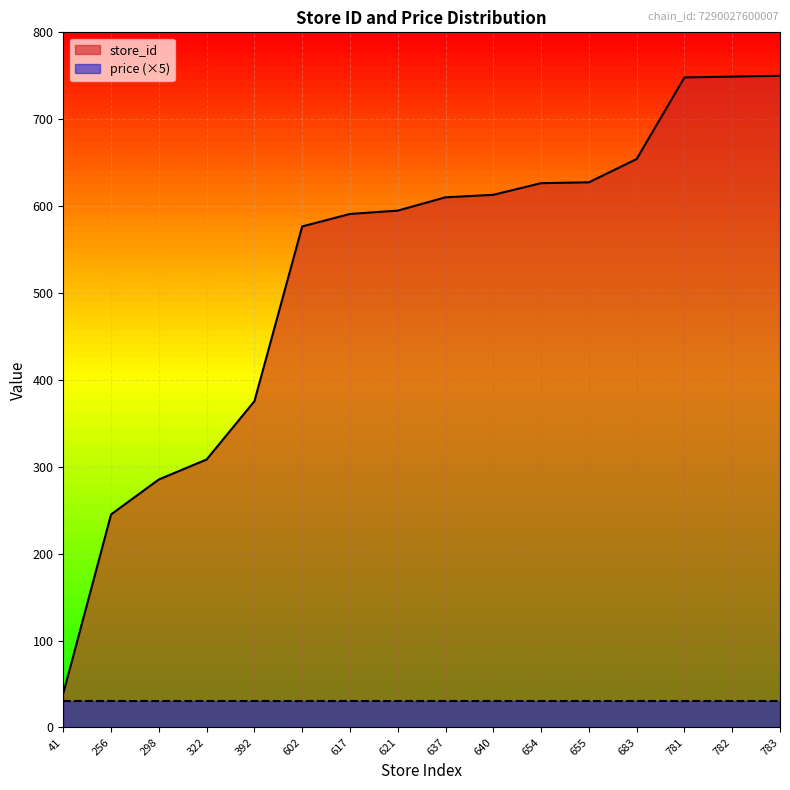

True or false: there are more than 0 points higher than both neighbors.

False